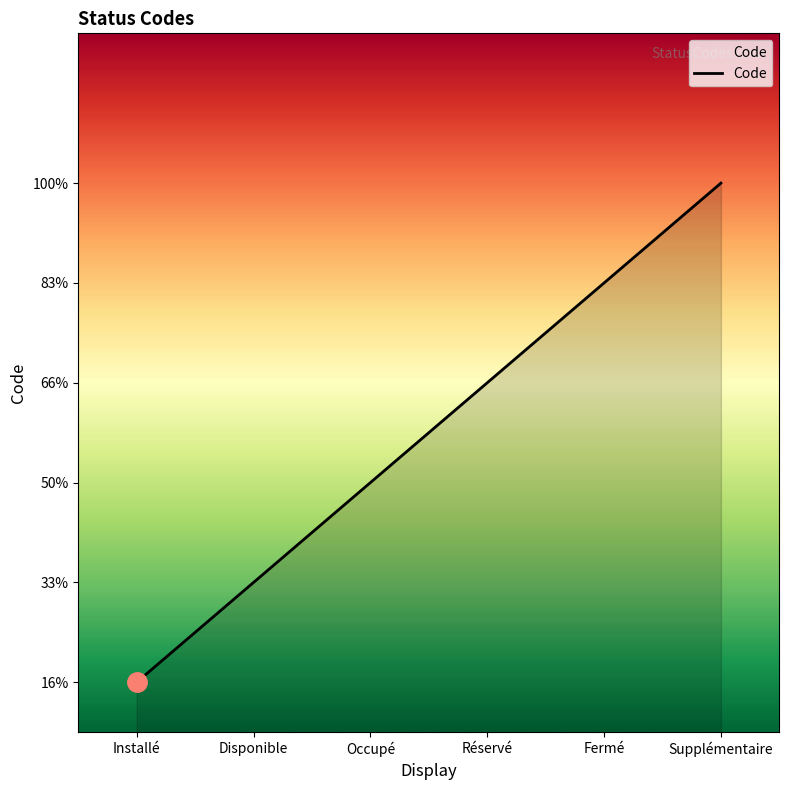

Does the chart have visible grid lines?

No